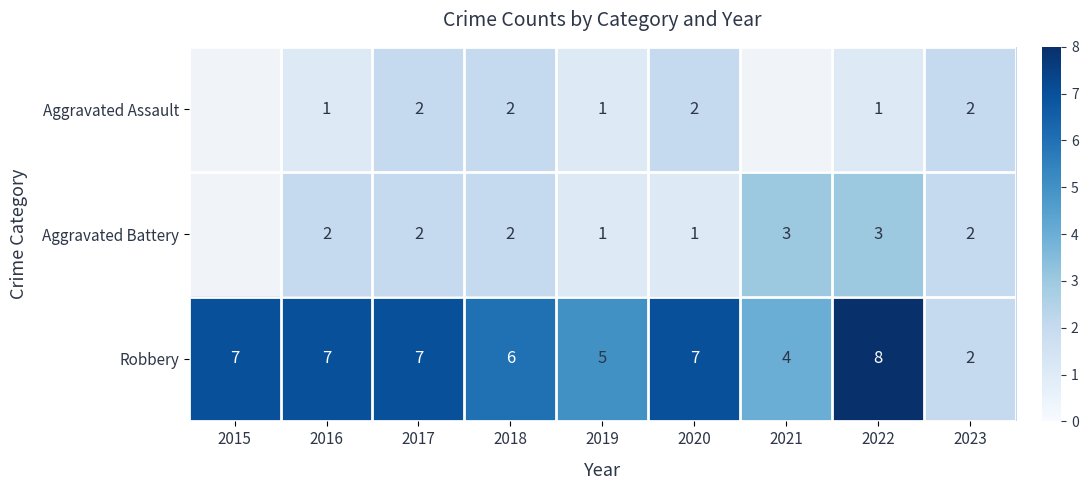

What is the difference between the second highest and second lowest values in the Robbery series?

3